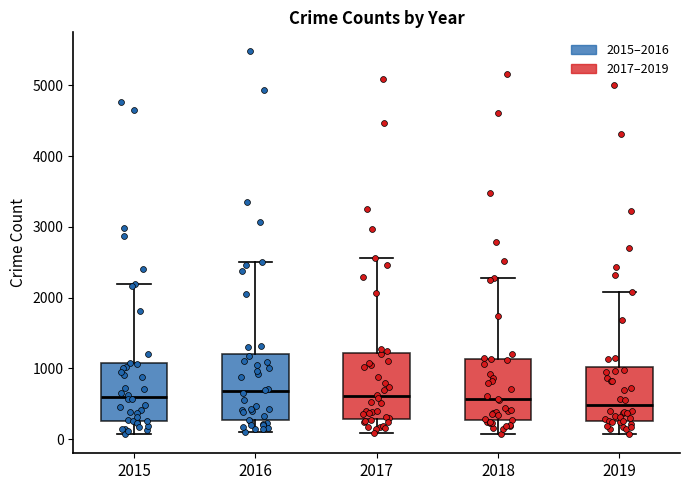

Where is the upper edge of the box at x = 2016 on the y-axis? The values are not printed on the chart, so give them approximately, as read against the axis.

1200